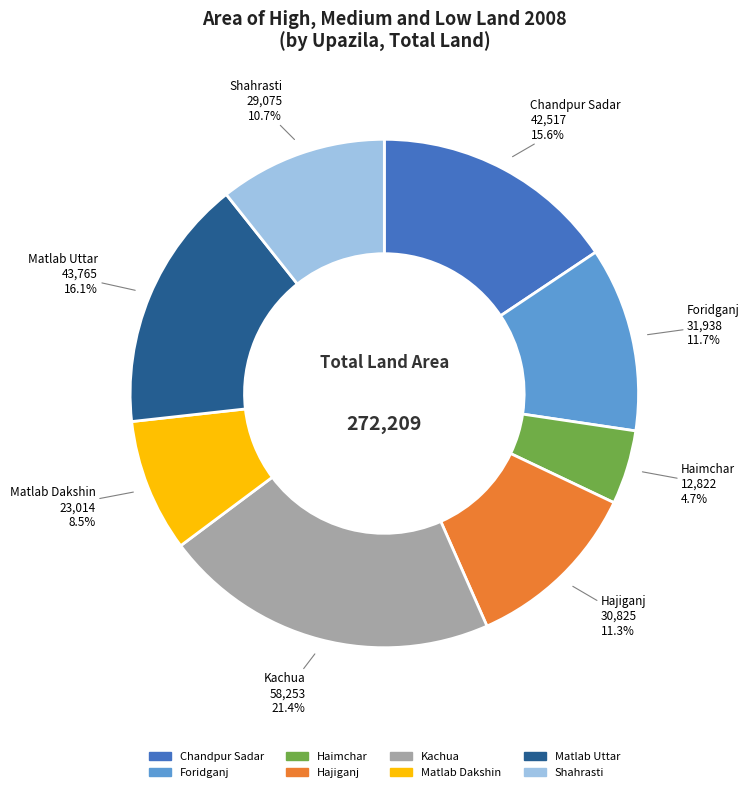

How many slices are in this pie chart?

8